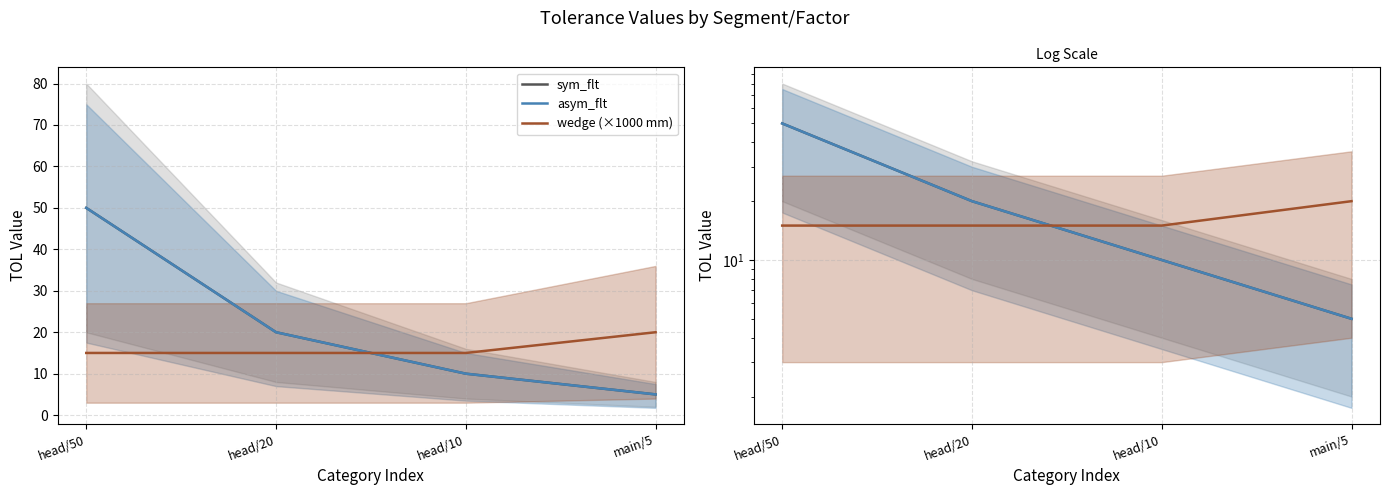

What is the difference between the highest and lowest values at main/5?

15